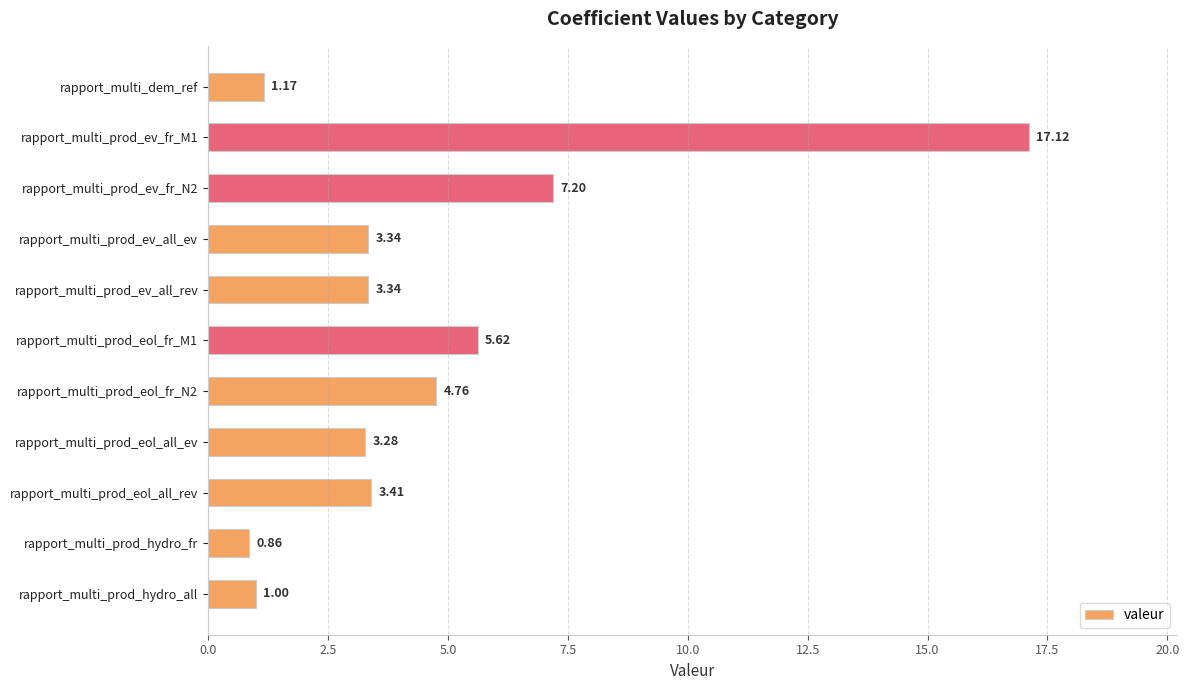

What is the change in value from rapport_multi_prod_ev_all_ev to rapport_multi_prod_eol_fr_M1?

+2.3